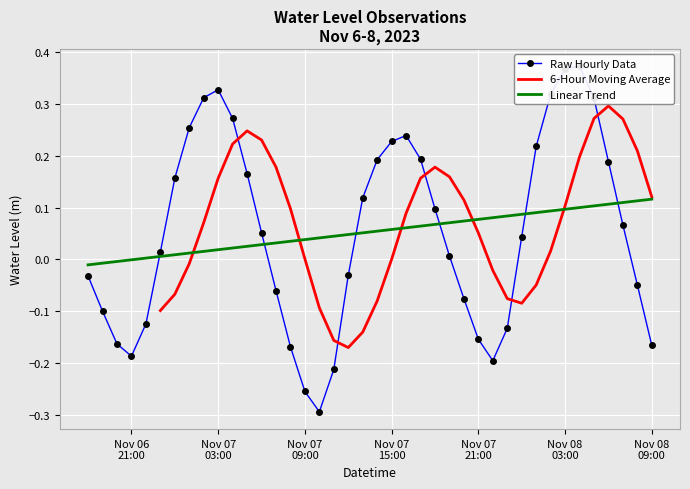

What is the average value?

0.1